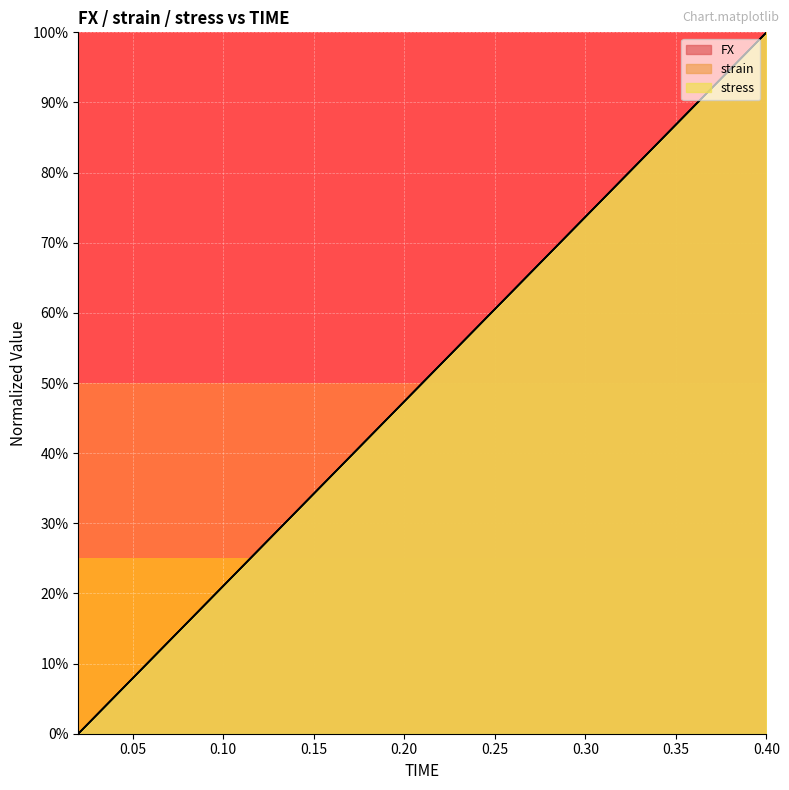

What is the sum of all strain values?

10.0